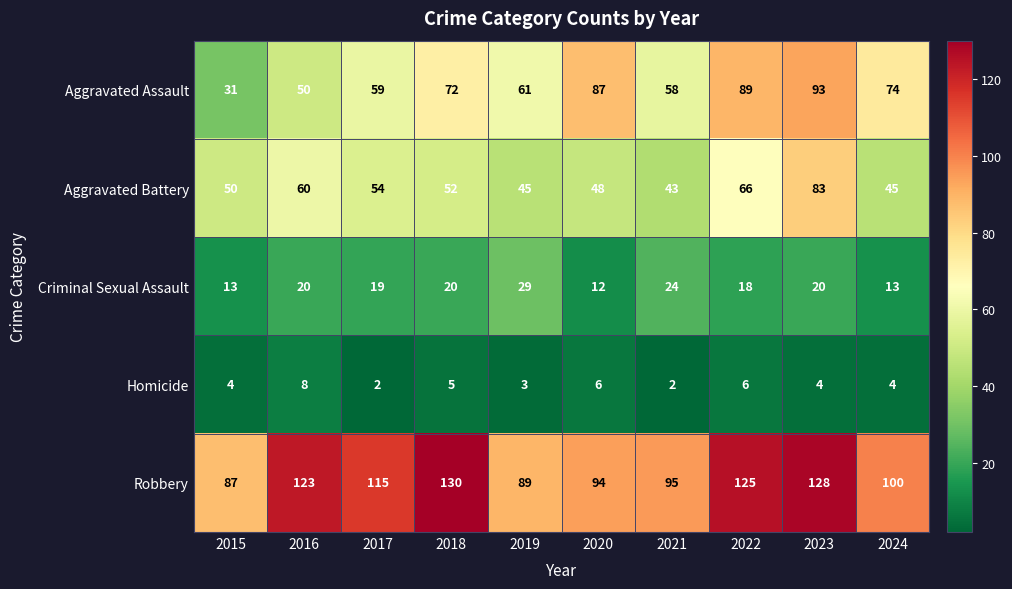

What is the approximate value of Criminal Sexual Assault at 2016, to the nearest 5?

20